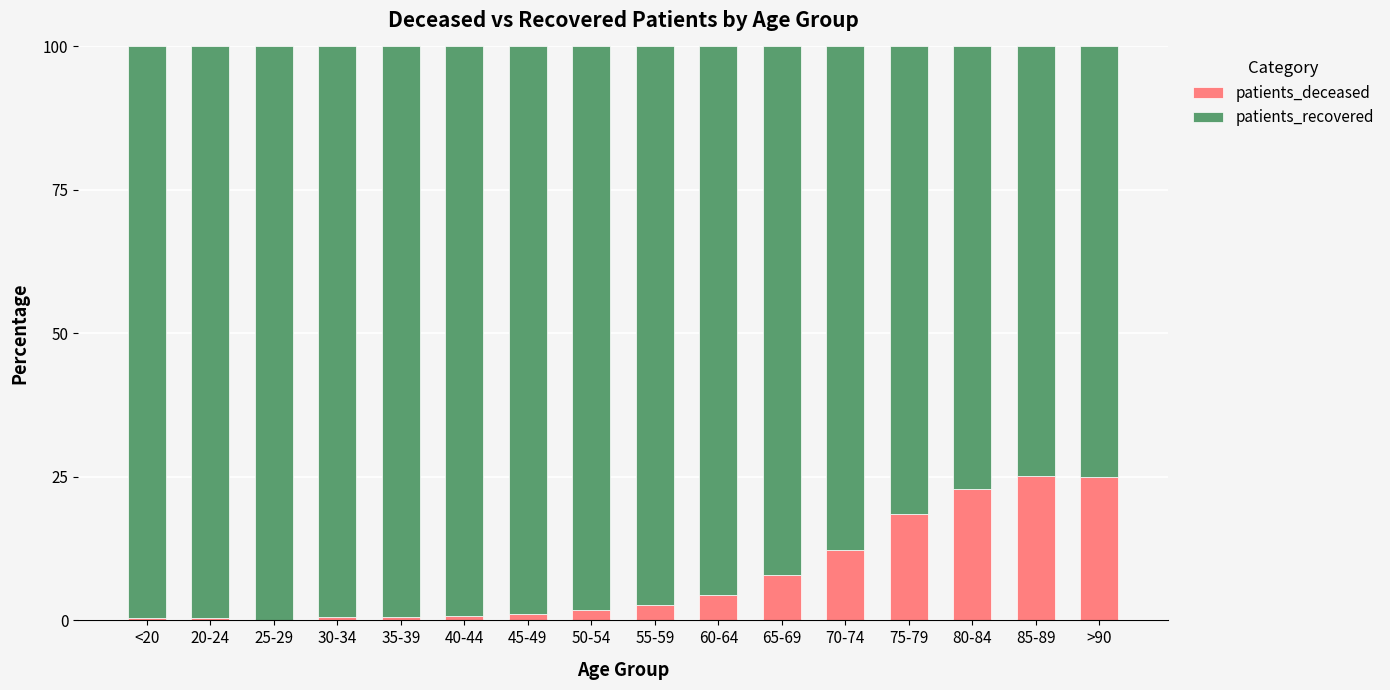

Are the bars grouped side by side (vs. stacked)?

No